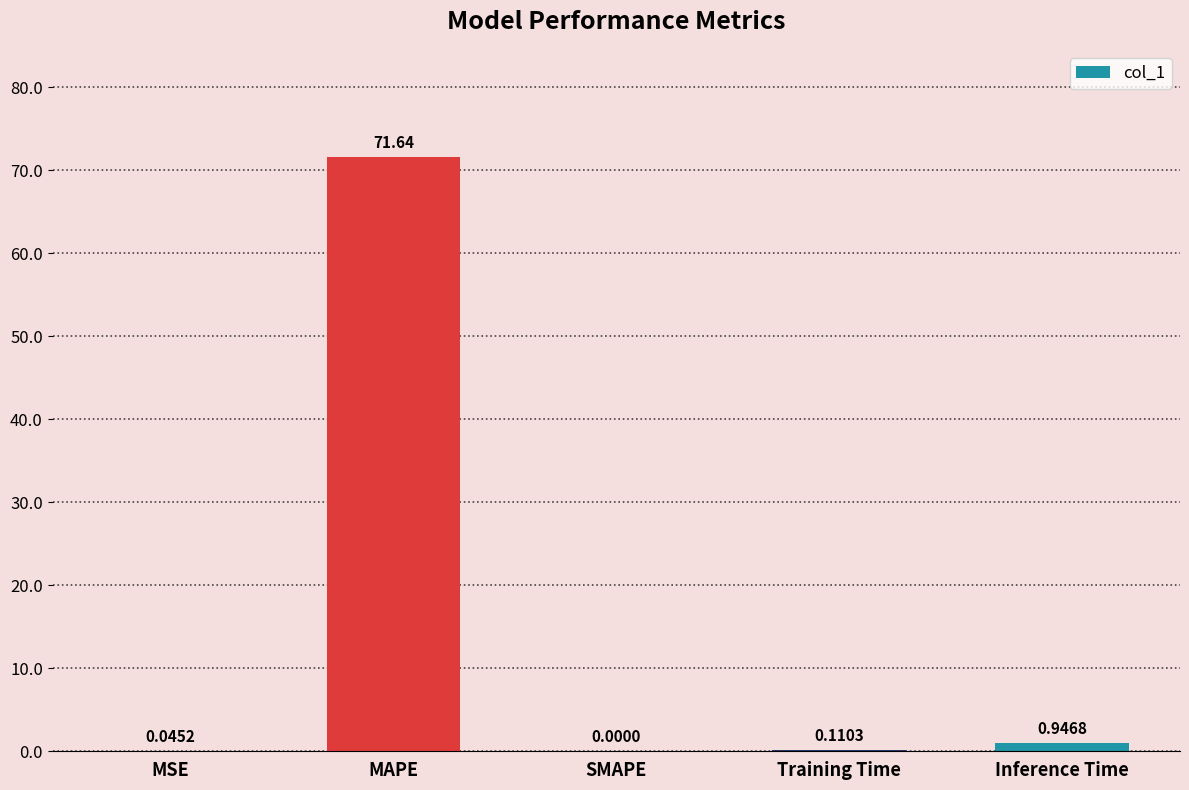

What is the sum of the values at Training Time and Inference Time?

1.1